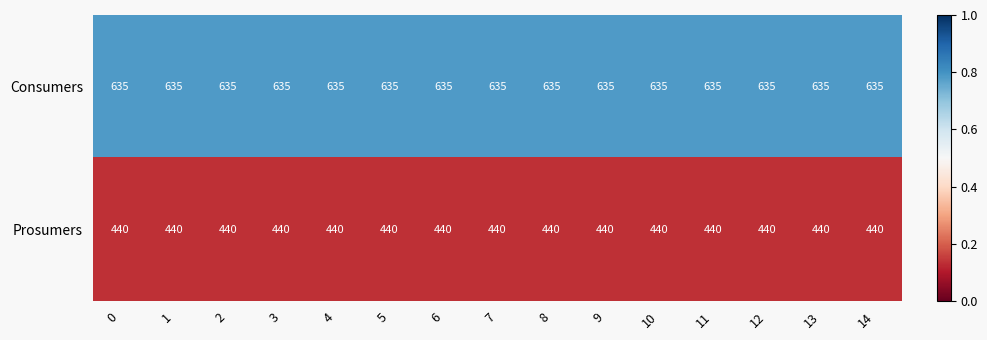

Rank the series at 1 from highest to lowest value.

Consumers, Prosumers